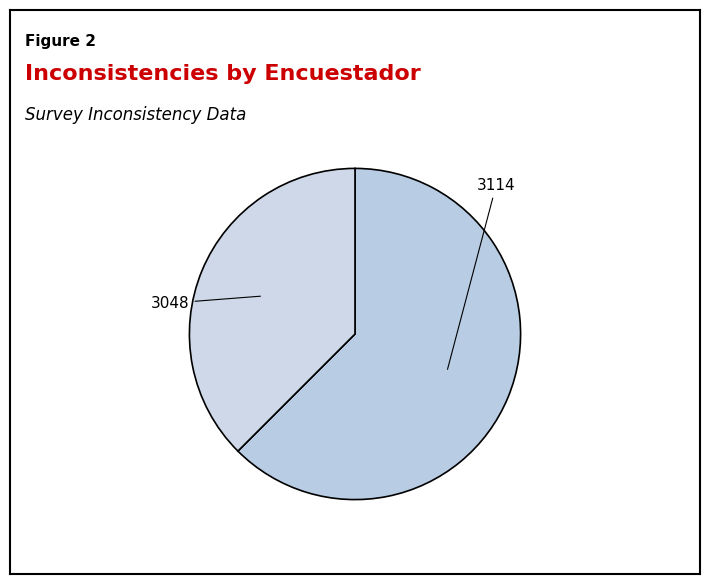

Does 3114 account for over 50% of the chart?

Yes